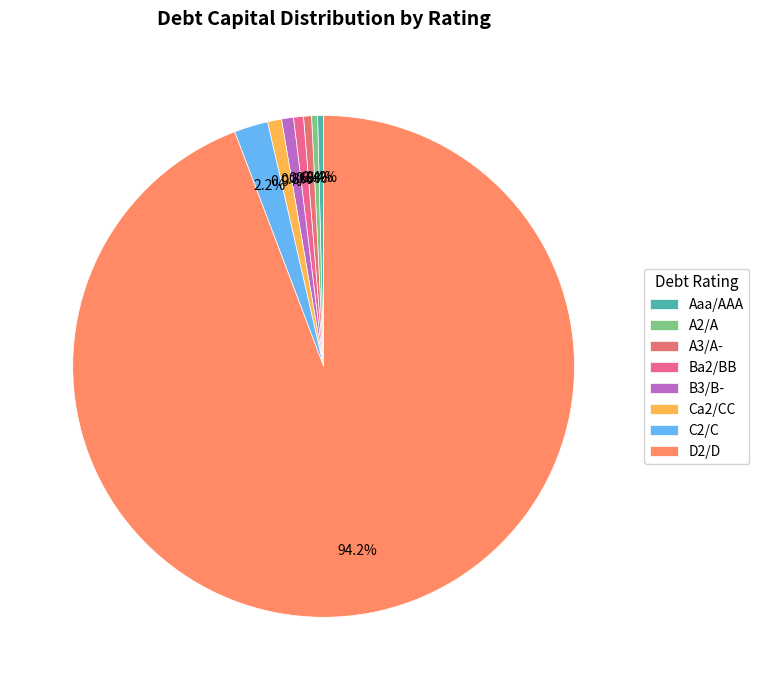

Combined, what portion of the pie is C2/C and A2/A?

2.6%